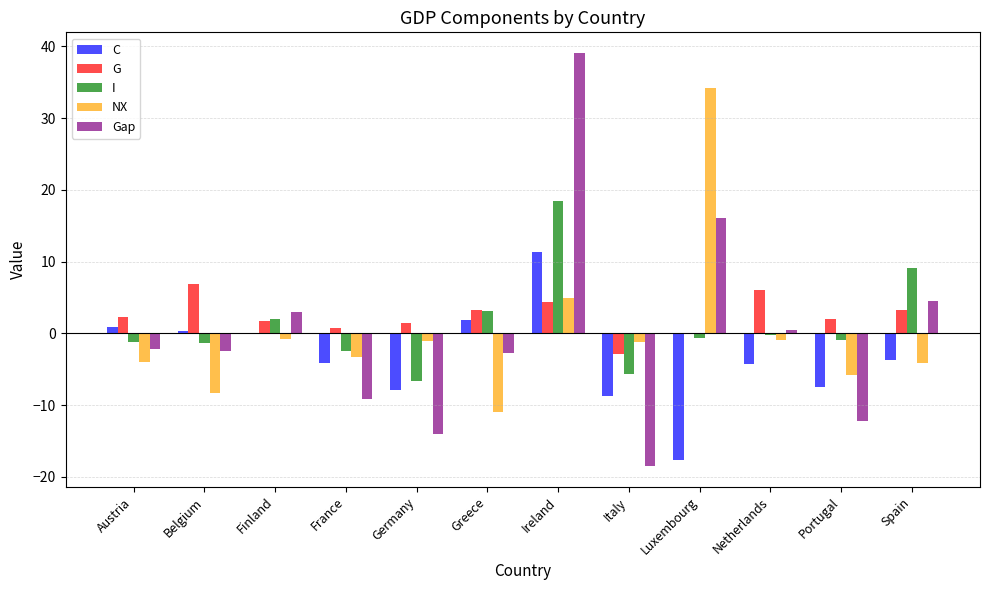

Between Belgium and Spain, which series saw the biggest shift?

I